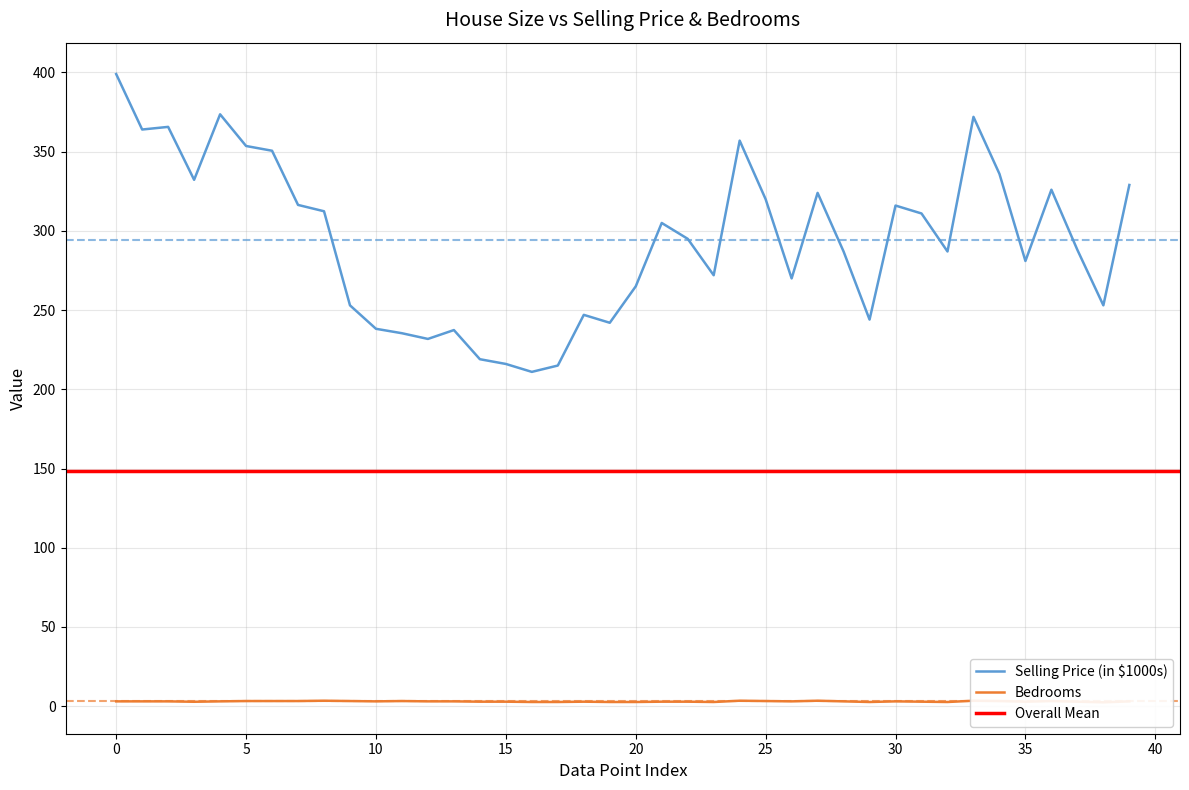

List the series in order of their overall mean, highest first.

Selling Price (in $1000s), Bedrooms